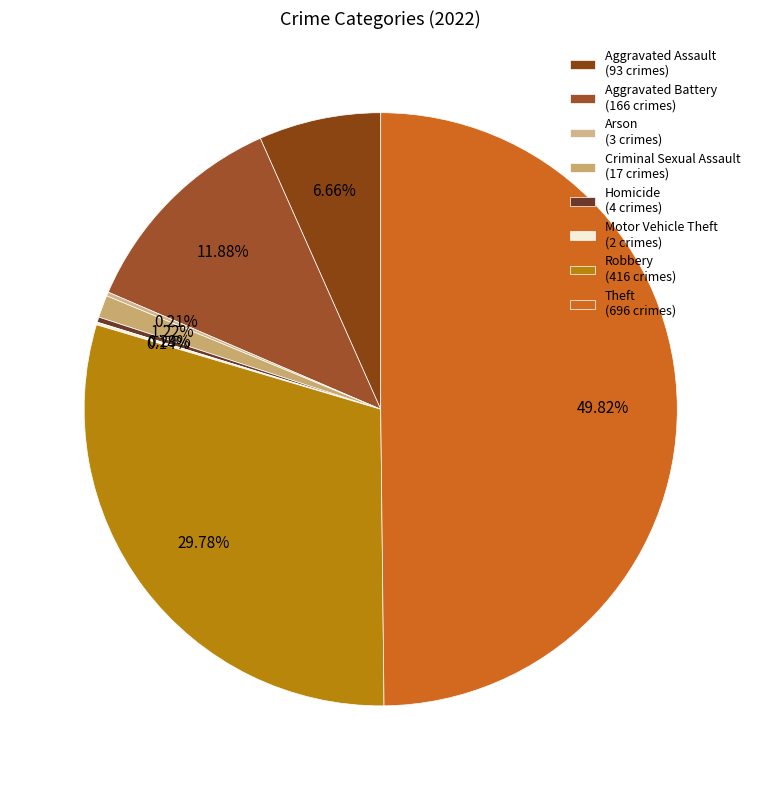

To the nearest percent, what is the difference between the largest and smallest slice percentages?

50%